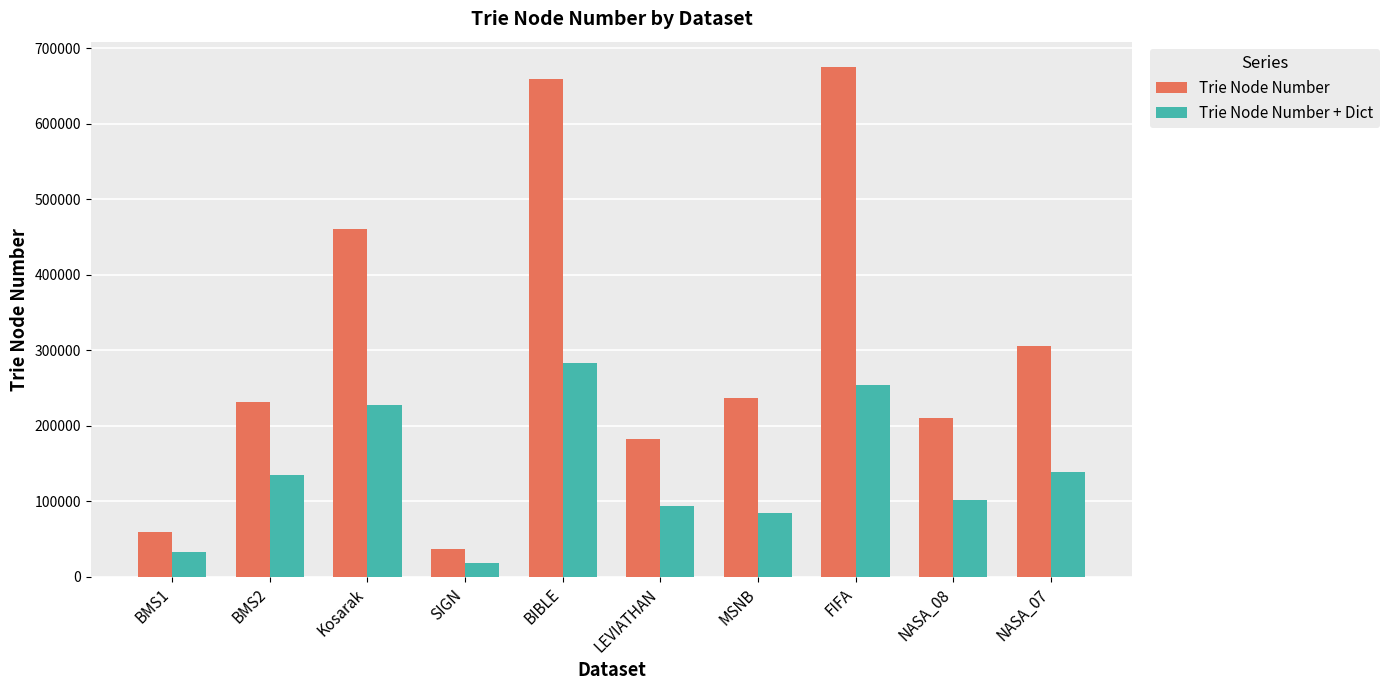

Reading left to right, extract all data points from this chart.

Trie Node Number: 59088	231942	460435	36839	659811	183206	236799	675229	210891	306281
Trie Node Number + Dict: 33464	134957	227473	18872	283527	94388	85184	253903	102044	139398